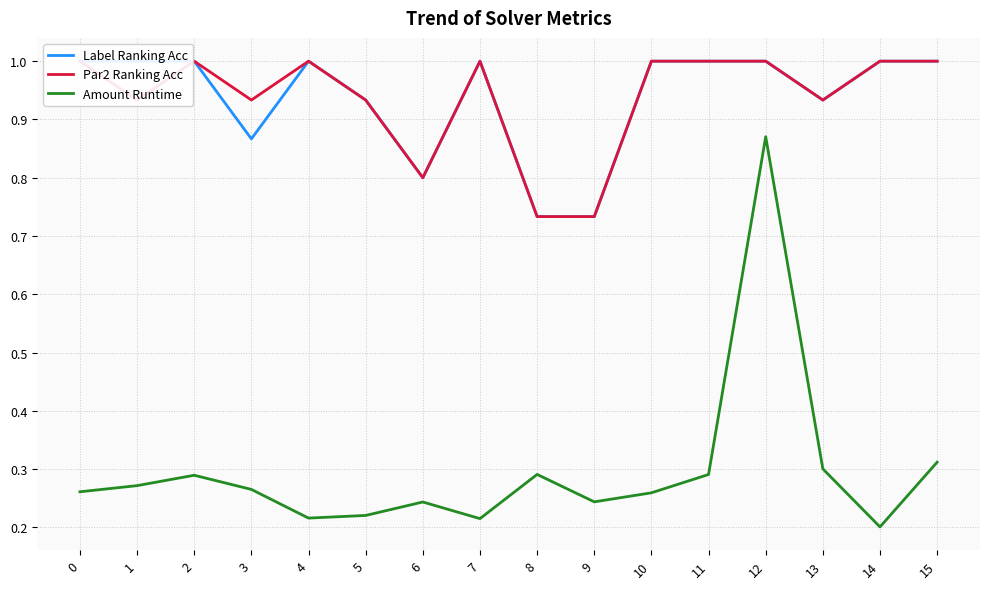

What is the sum of the Par2 Ranking Acc values at 5 and 7?

1.9